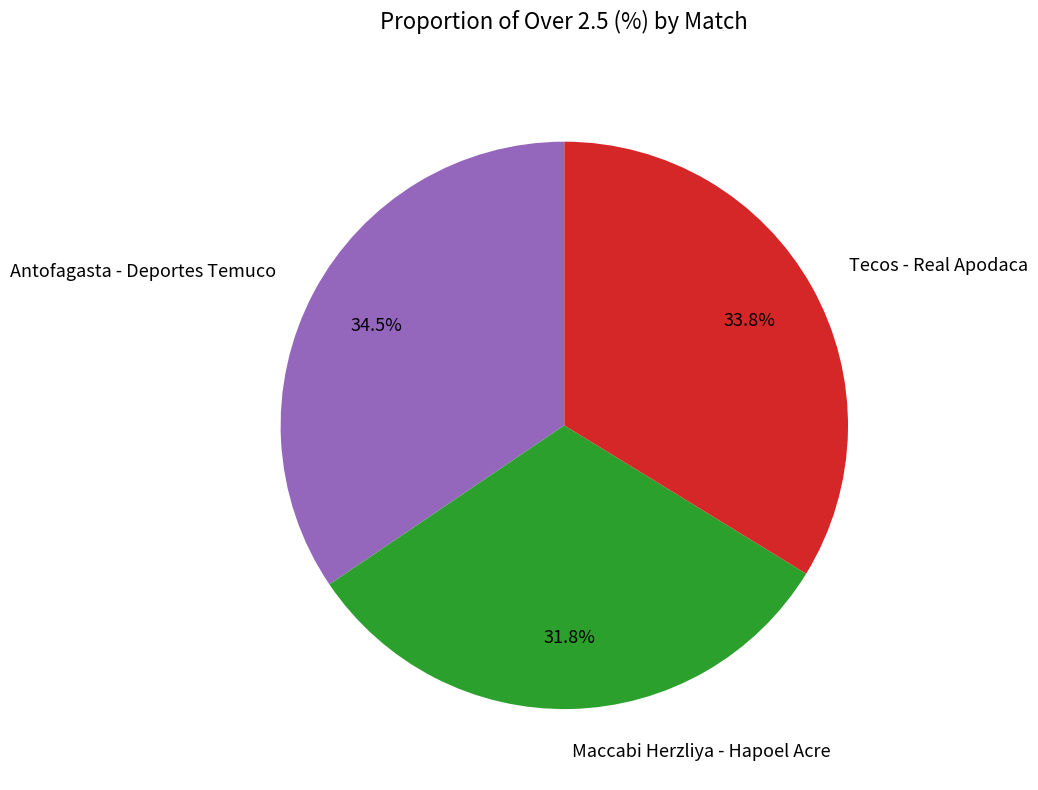

How much of the chart is everything except Tecos - Real Apodaca?

66.2%